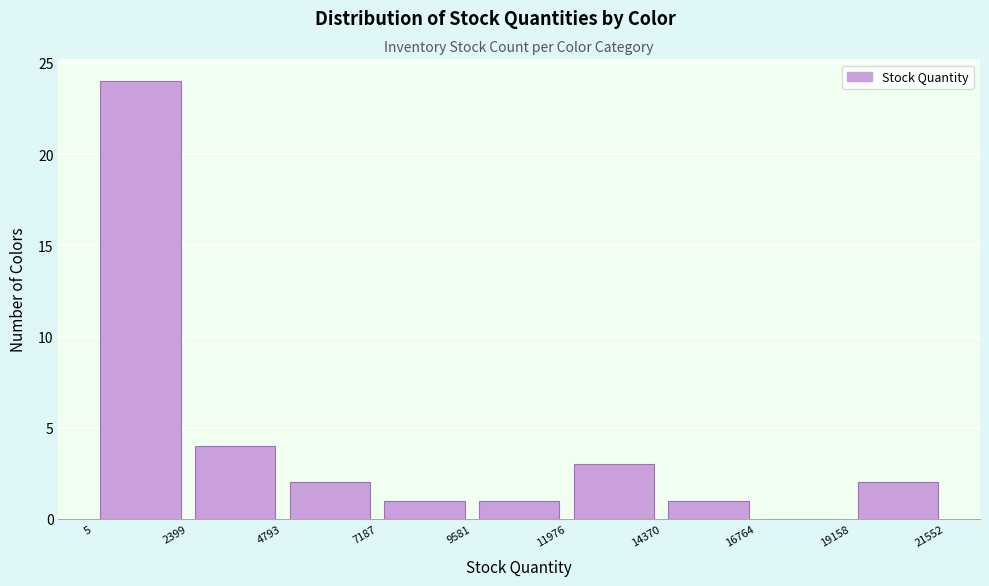

Reading left to right, transcribe this chart: for each bar, give the range it covers on the x-axis and its height. The values are not printed on the chart, so give them approximately, as read against the axis.

5 to 2399: 24
2399 to 4793: 4
4793 to 7187: 2
7187 to 9581: 1
9581 to 11976: 1
11976 to 14370: 3
14370 to 16764: 1
16764 to 19158: 0
19158 to 21552: 2